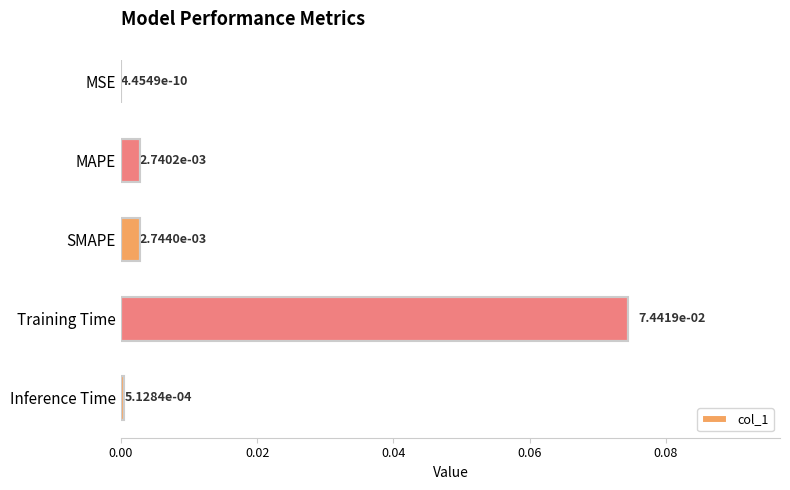

True or false: the data shows 0.0 at Inference Time.

True